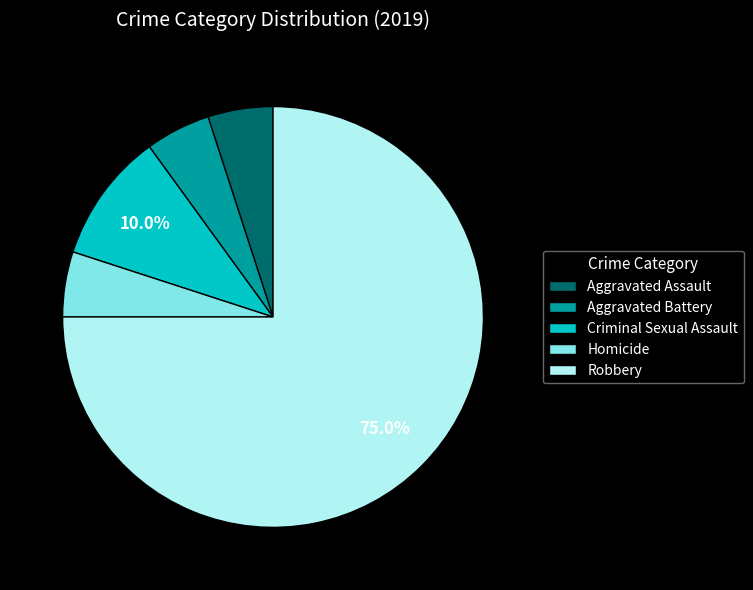

Does Aggravated Battery represent more than half of the total?

No